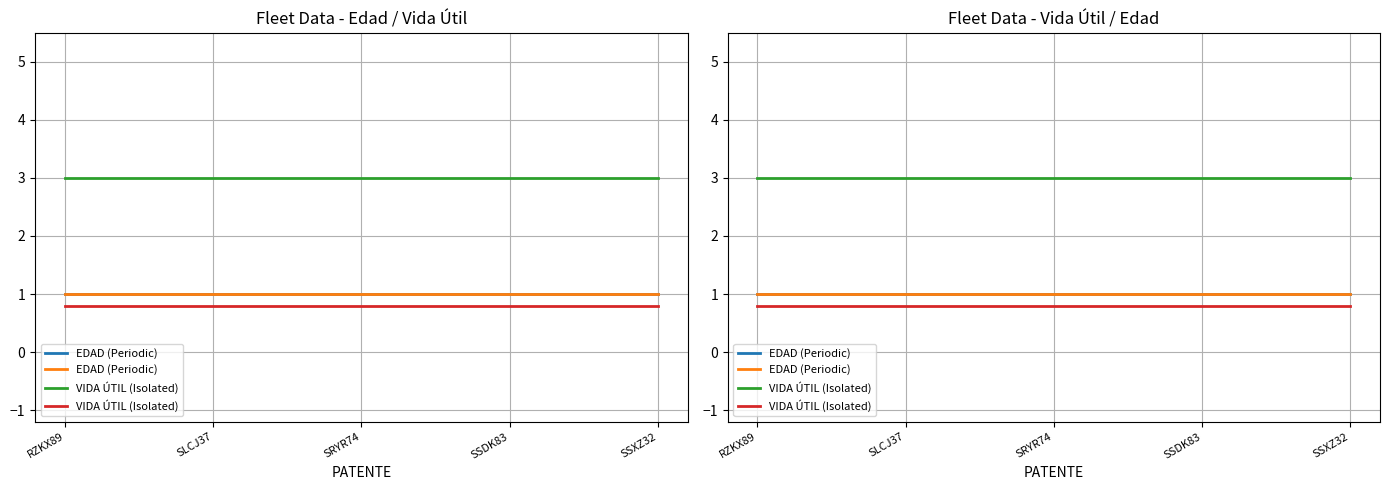

What position from the right is SSXZ32?

1